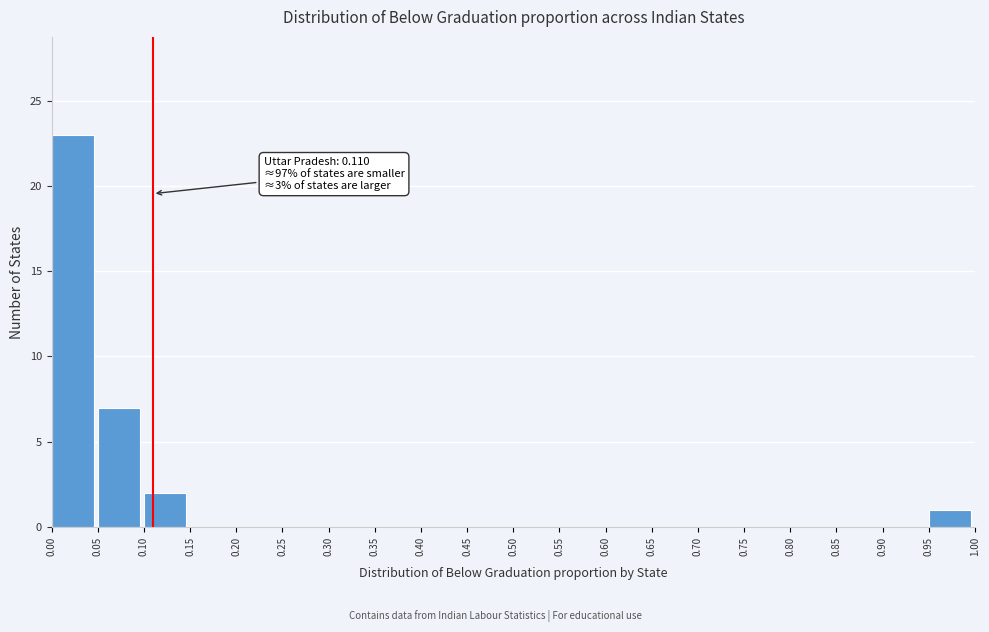

Which range on the x-axis has the tallest bar?

0.00 to 0.05